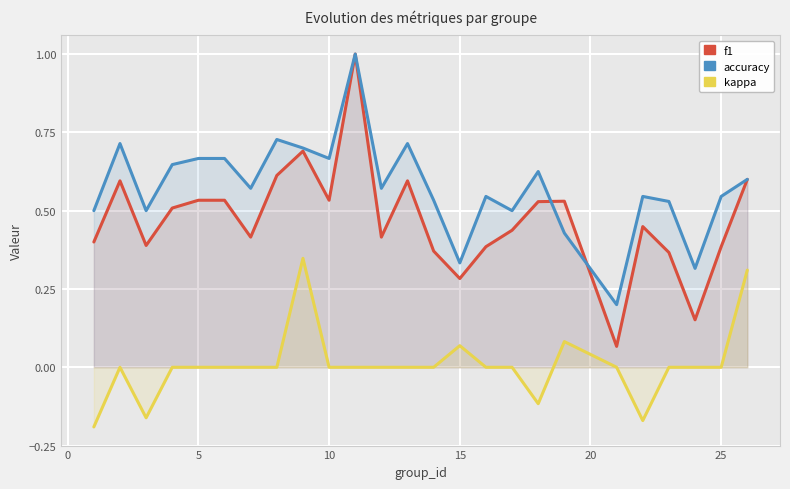

In accuracy, how many points are lower than both neighbors (excluding endpoints)?

8